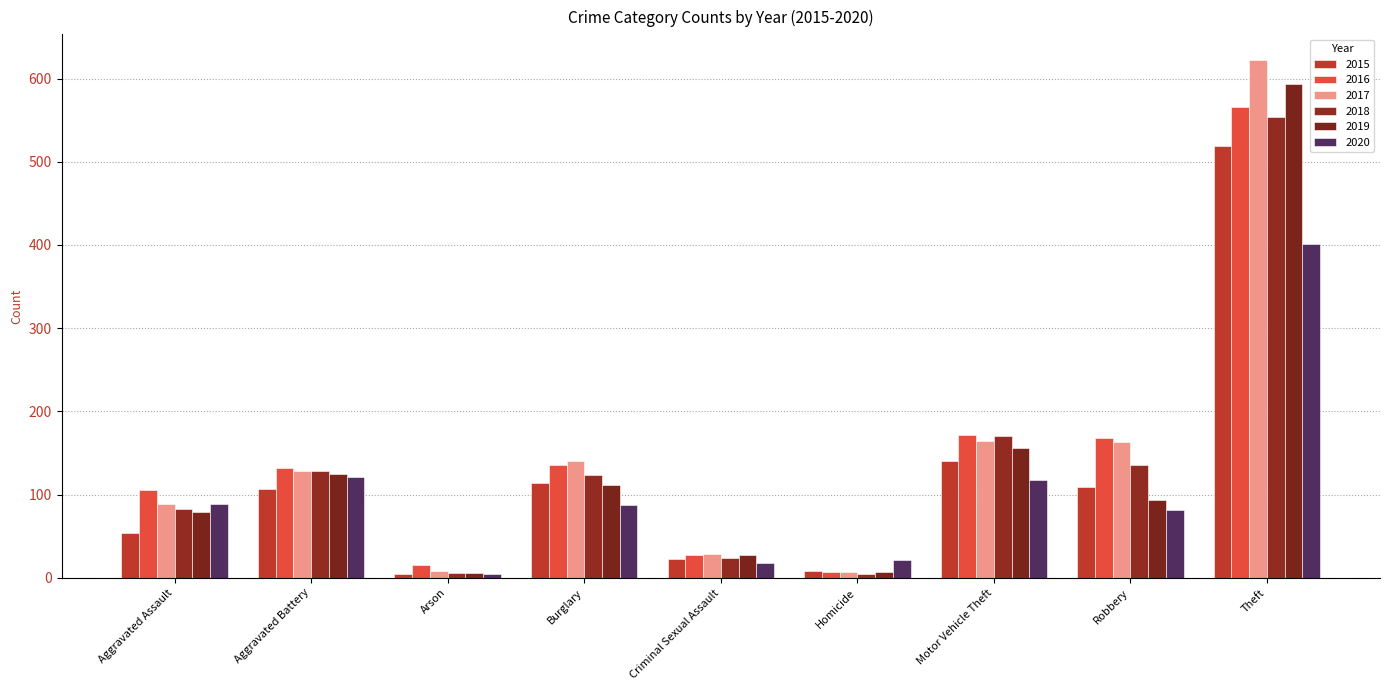

How many values in the 2015 series are below 107?

4